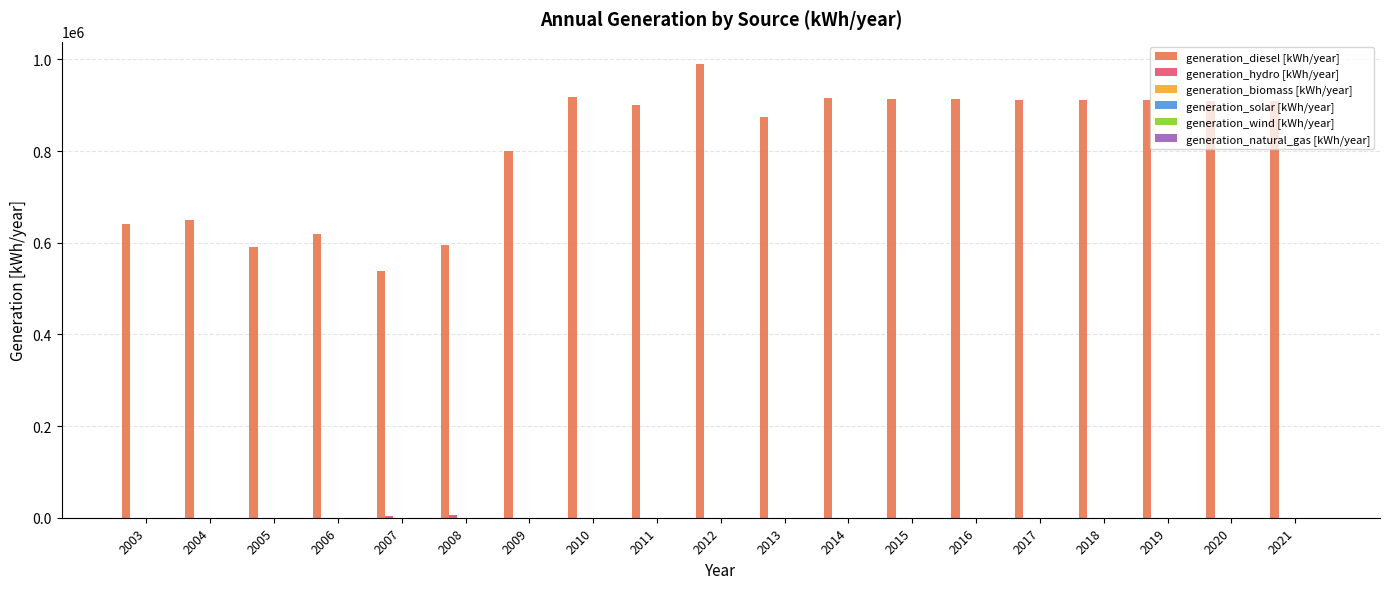

Are the bars grouped side by side (vs. stacked)?

Yes